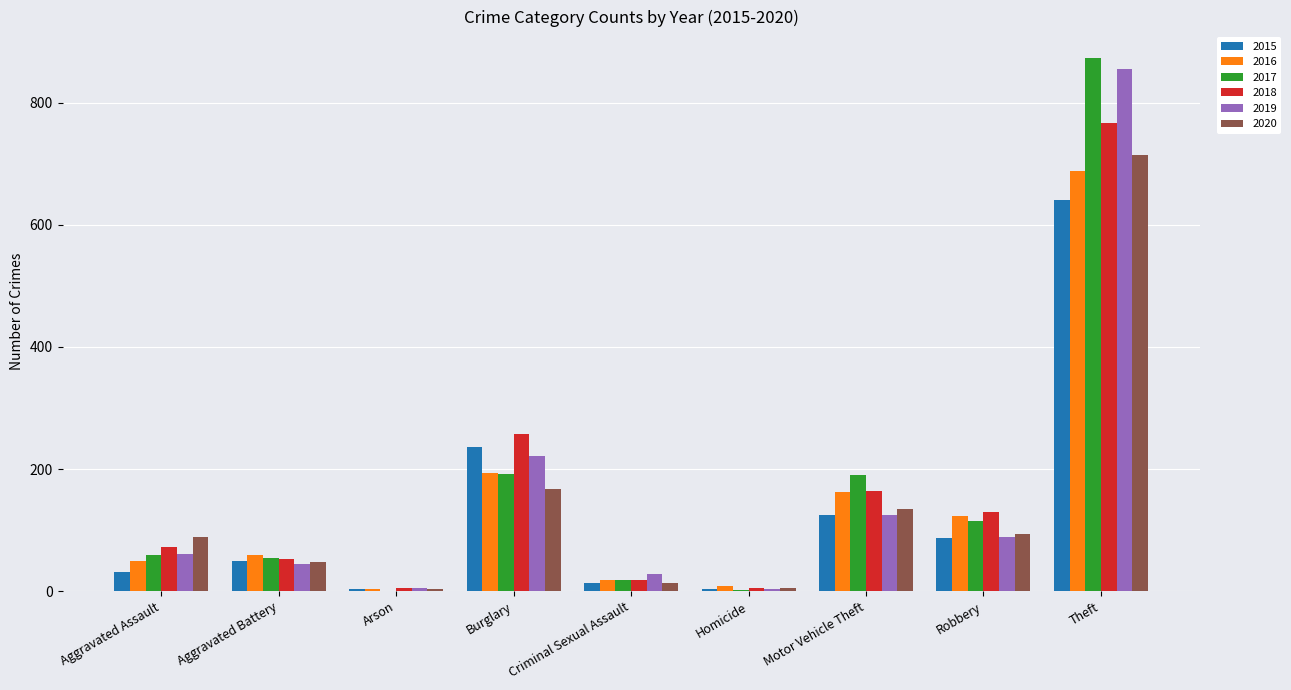

What are all the series names shown in the legend?

2015, 2016, 2017, 2018, 2019, 2020